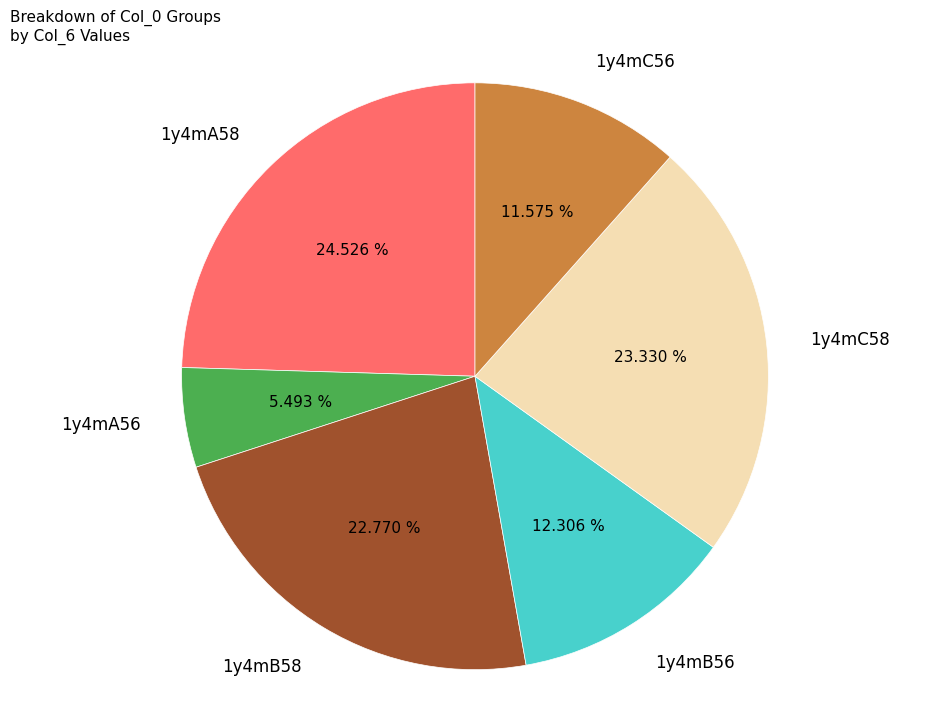

To the nearest percent, what percentage of the pie is 1y4mA56?

5%